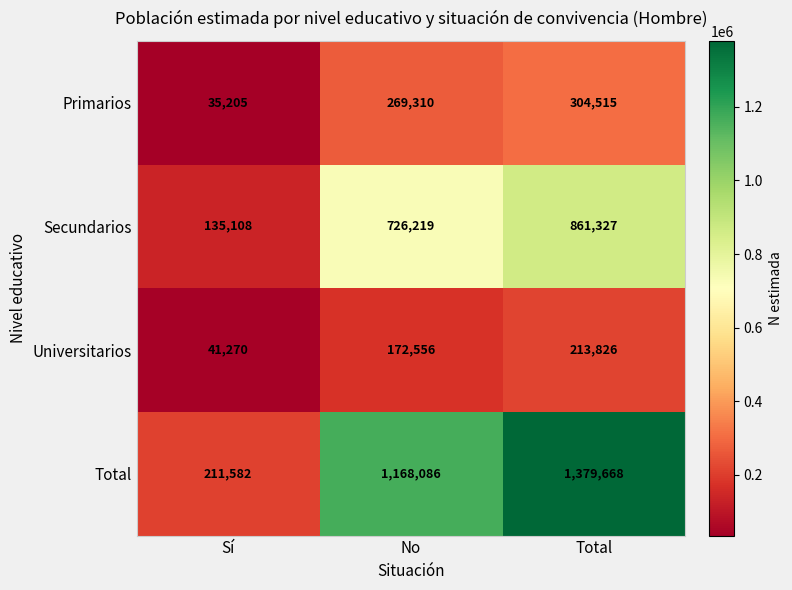

Reading left to right, transcribe all the data shown in this chart.

Primarios: Sí=35205	No=269310	Total=304515
Secundarios: Sí=135108	No=726219	Total=861327
Universitarios: Sí=41270	No=172556	Total=213826
Total: Sí=211582	No=1168086	Total=1379668